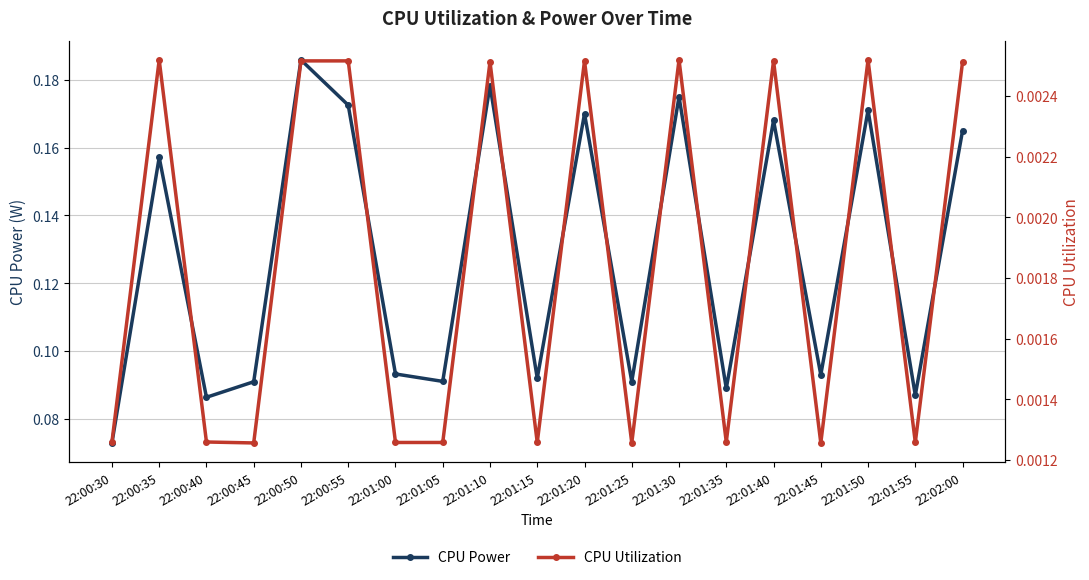

Where is CPU Utilization nearest to the value 0?

22:00:45